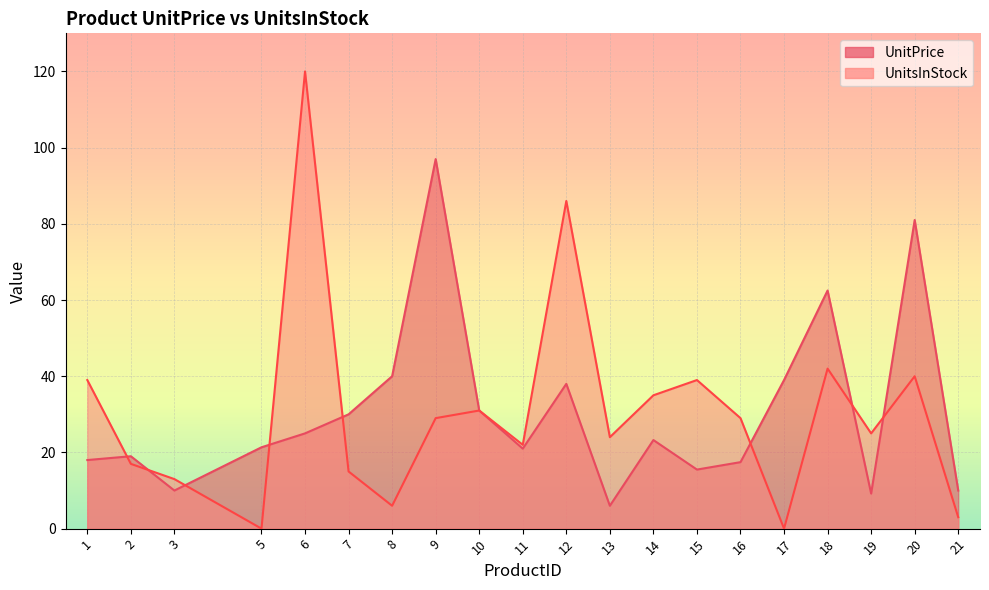

List the labels in order of UnitPrice value, largest first.

9, 20, 18, 8, 17, 12, 10, 7, 6, 14, 5, 11, 2, 1, 16, 15, 3, 21, 19, 13